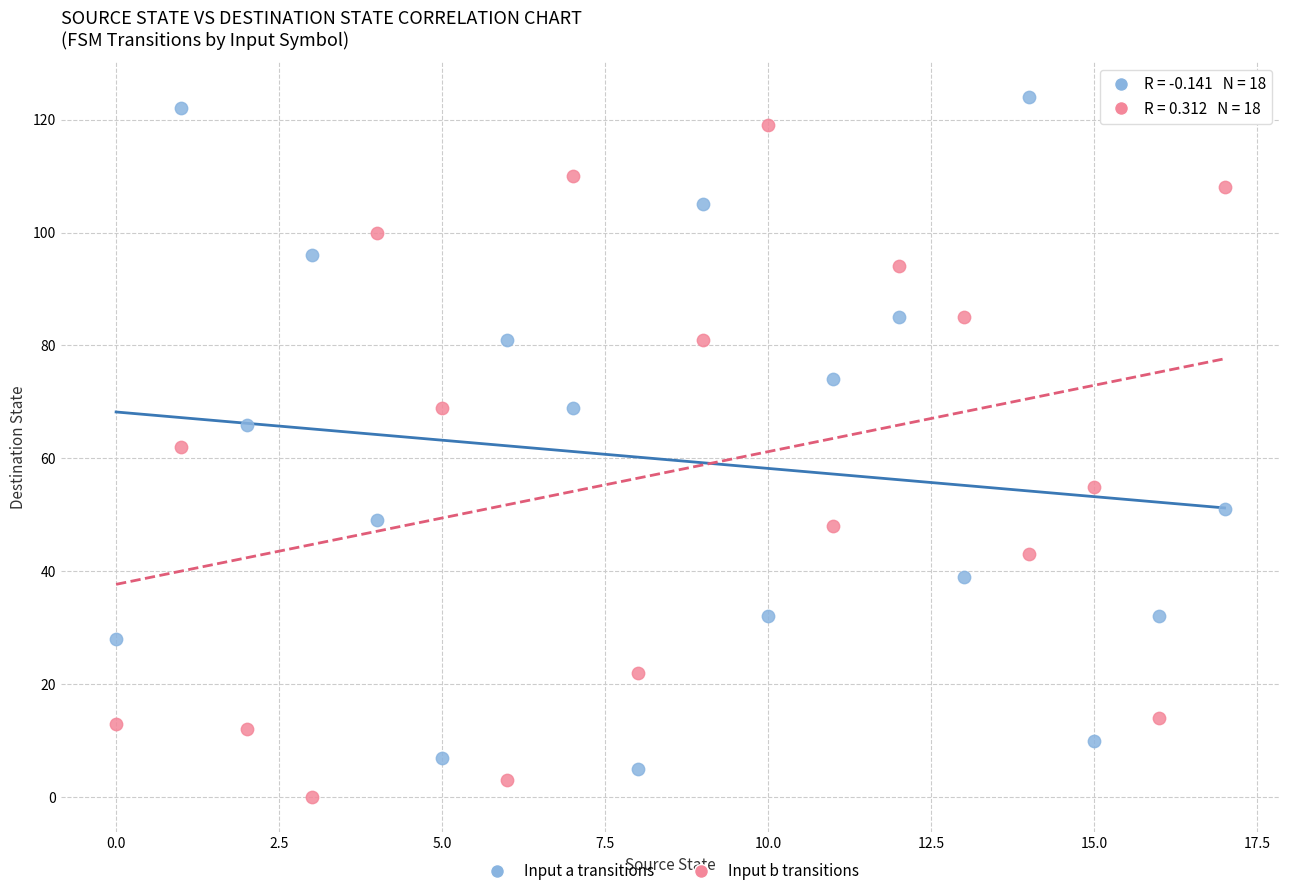

Across all data points, what is the range of Y values (max minus min)?

124